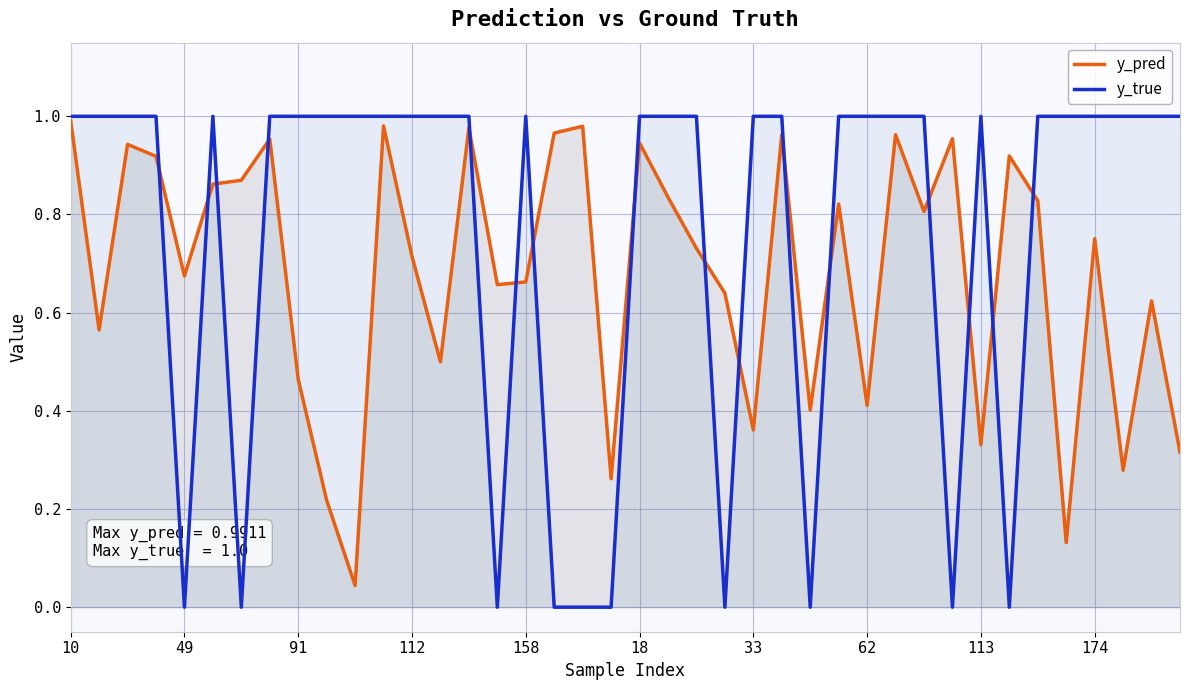

List the series in order of their overall mean, lowest first.

y_pred, y_true